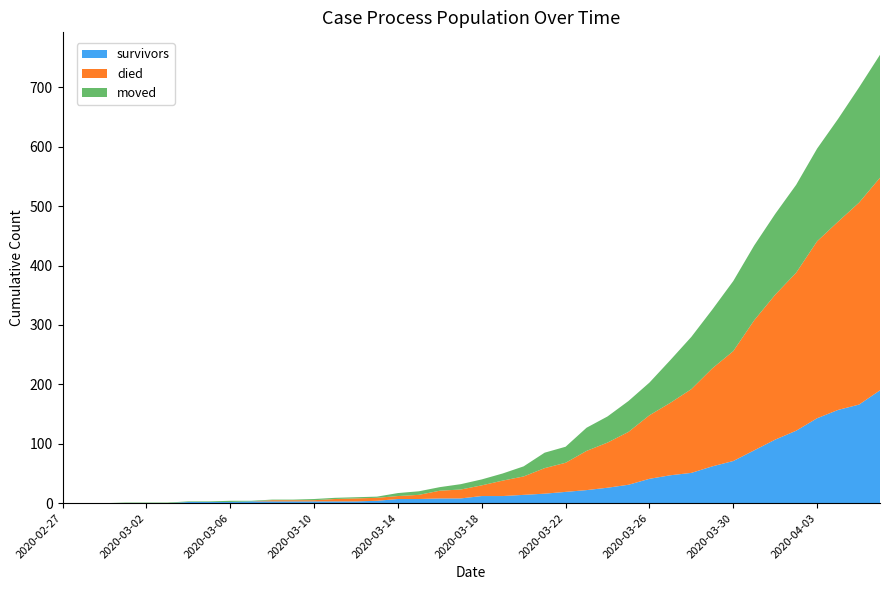

Reading left to right, transcribe all the data shown in this chart.

survivors: 2020-02-27=0	2020-02-28=0	2020-02-29=0	2020-03-01=0	2020-03-02=0	2020-03-03=0	2020-03-04=2	2020-03-05=2	2020-03-06=2	2020-03-07=3	2020-03-08=3	2020-03-09=3	2020-03-10=3	2020-03-11=3	2020-03-12=3	2020-03-13=4	2020-03-14=7	2020-03-15=7	2020-03-16=8	2020-03-17=8	2020-03-18=12	2020-03-19=12	2020-03-20=14	2020-03-21=16	2020-03-22=19	2020-03-23=22	2020-03-24=26	2020-03-25=31	2020-03-26=41	2020-03-27=47	2020-03-28=51	2020-03-29=62	2020-03-30=71	2020-03-31=89	2020-04-01=107	2020-04-02=122	2020-04-03=143	2020-04-04=157	2020-04-05=166	2020-04-06=190
died: 2020-02-27=0	2020-02-28=0	2020-02-29=0	2020-03-01=0	2020-03-02=0	2020-03-03=0	2020-03-04=0	2020-03-05=0	2020-03-06=0	2020-03-07=0	2020-03-08=2	2020-03-09=2	2020-03-10=2	2020-03-11=4	2020-03-12=5	2020-03-13=5	2020-03-14=5	2020-03-15=7	2020-03-16=13	2020-03-17=15	2020-03-18=18	2020-03-19=26	2020-03-20=31	2020-03-21=43	2020-03-22=49	2020-03-23=66	2020-03-24=76	2020-03-25=89	2020-03-26=107	2020-03-27=122	2020-03-28=141	2020-03-29=165	2020-03-30=185	2020-03-31=219	2020-04-01=244	2020-04-02=266	2020-04-03=298	2020-04-04=317	2020-04-05=340	2020-04-06=358
moved: 2020-02-27=0	2020-02-28=0	2020-02-29=0	2020-03-01=1	2020-03-02=1	2020-03-03=1	2020-03-04=1	2020-03-05=1	2020-03-06=2	2020-03-07=1	2020-03-08=1	2020-03-09=1	2020-03-10=2	2020-03-11=2	2020-03-12=2	2020-03-13=2	2020-03-14=5	2020-03-15=6	2020-03-16=6	2020-03-17=9	2020-03-18=10	2020-03-19=12	2020-03-20=17	2020-03-21=26	2020-03-22=27	2020-03-23=39	2020-03-24=44	2020-03-25=52	2020-03-26=55	2020-03-27=72	2020-03-28=88	2020-03-29=99	2020-03-30=118	2020-03-31=126	2020-04-01=136	2020-04-02=148	2020-04-03=156	2020-04-04=173	2020-04-05=194	2020-04-06=207